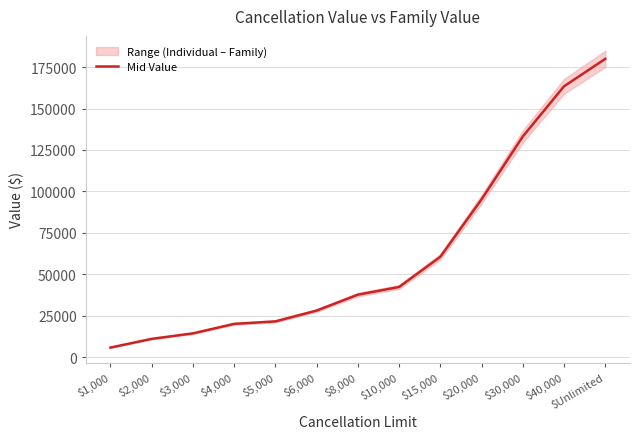

True or false: the data shows 52058.9 at $8,000.

False